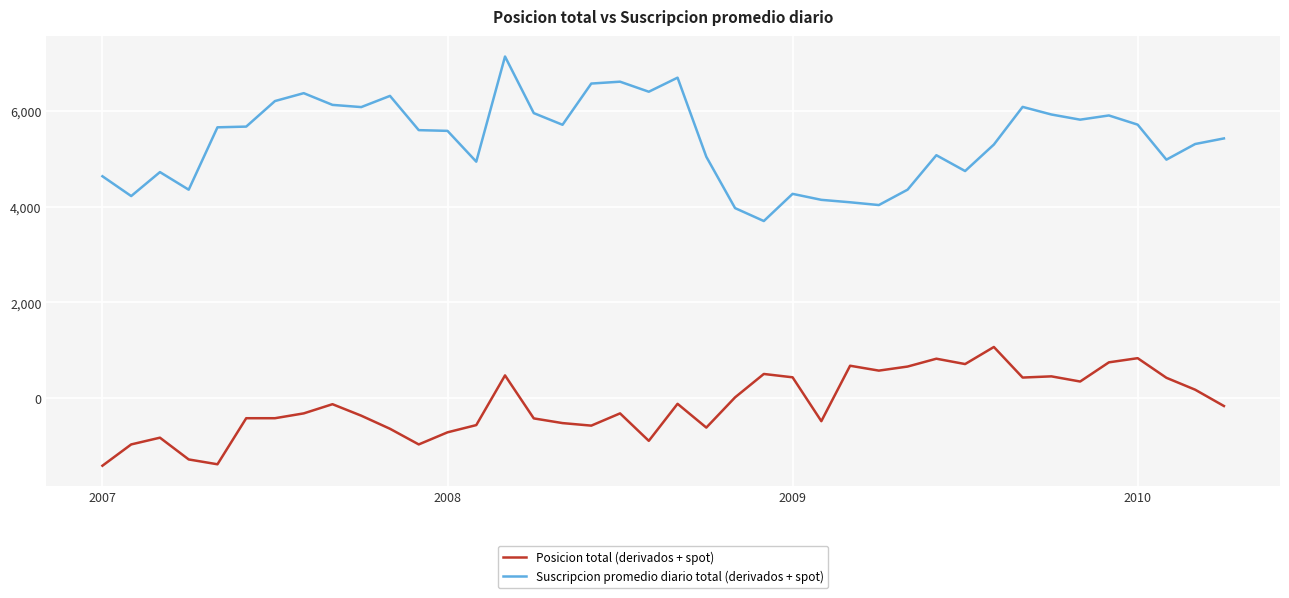

Rank the series by their average value, from highest to lowest.

Suscripcion promedio diario total (derivados + spot), Posicion total (derivados + spot)